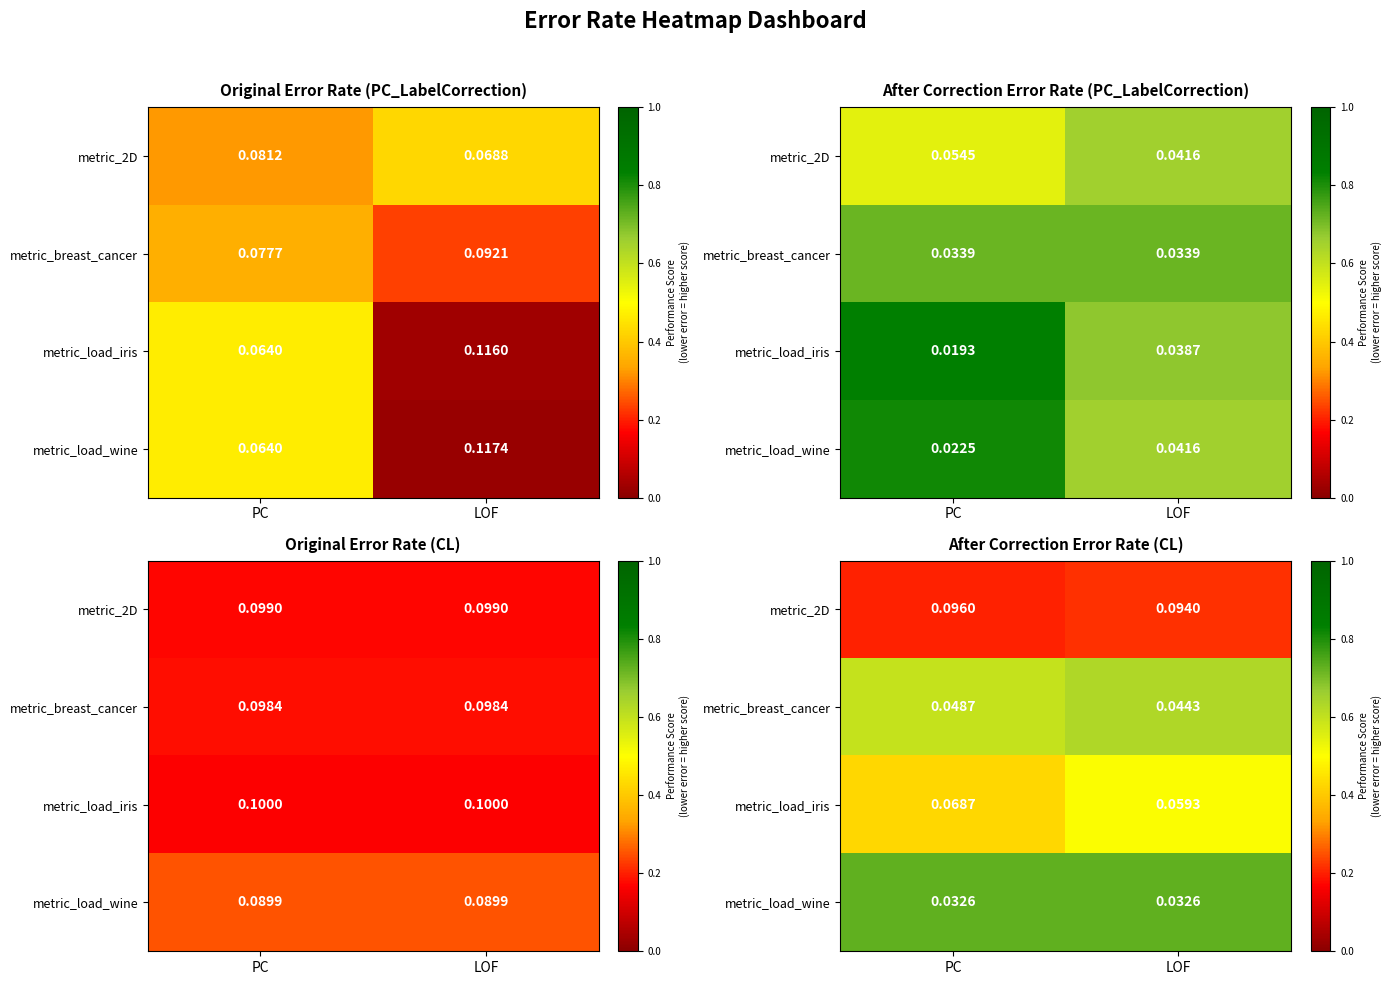

What is the difference between the maximum and minimum values in the metric_load_iris series?

0.1